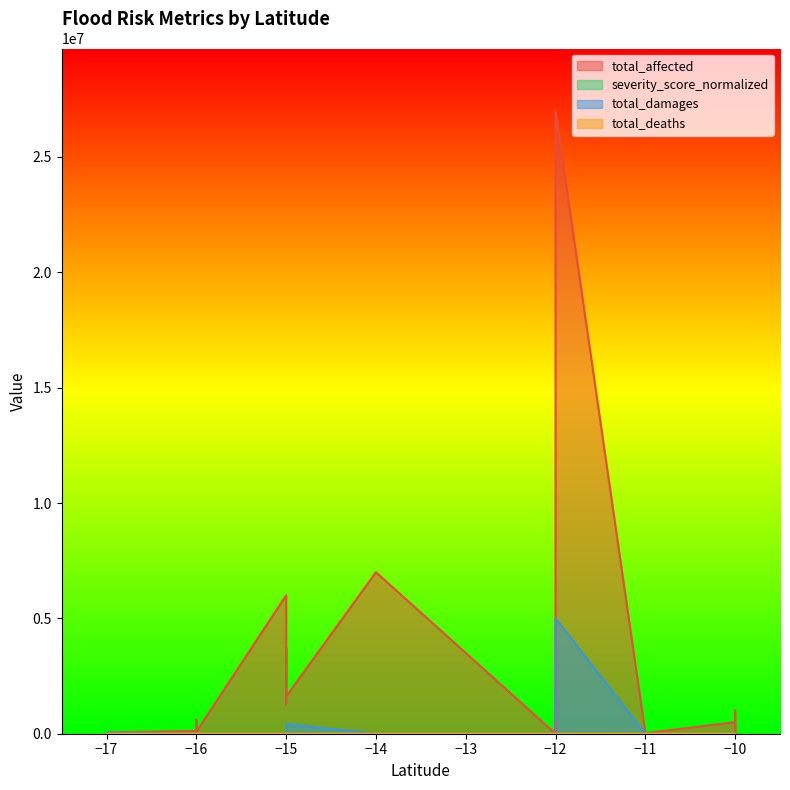

What is the highest value of the severity_score_normalized series?

51.2